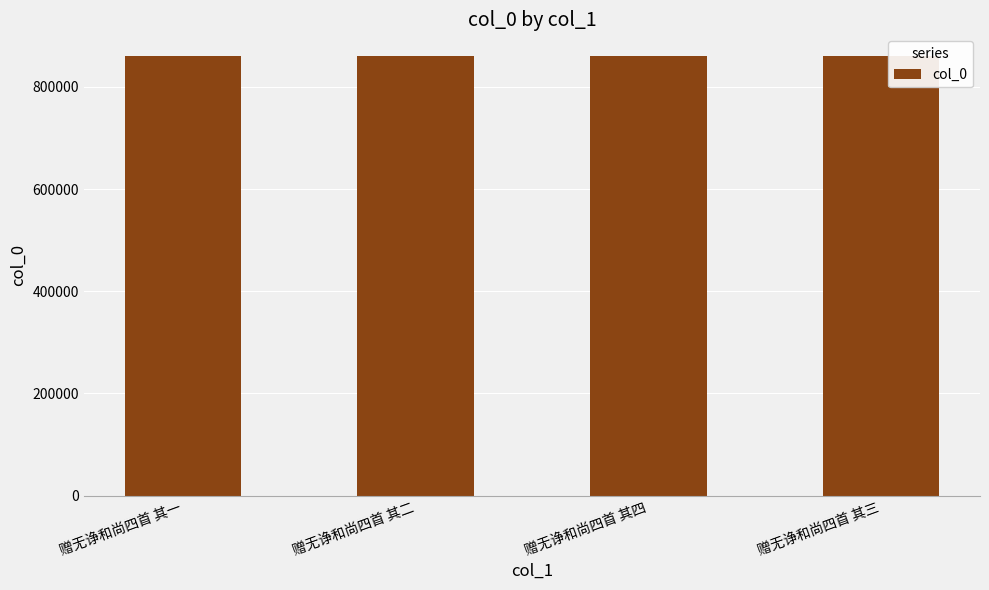

The chart shows a value of 1377528 at 赠无诤和尚四首 其四. True or false?

False